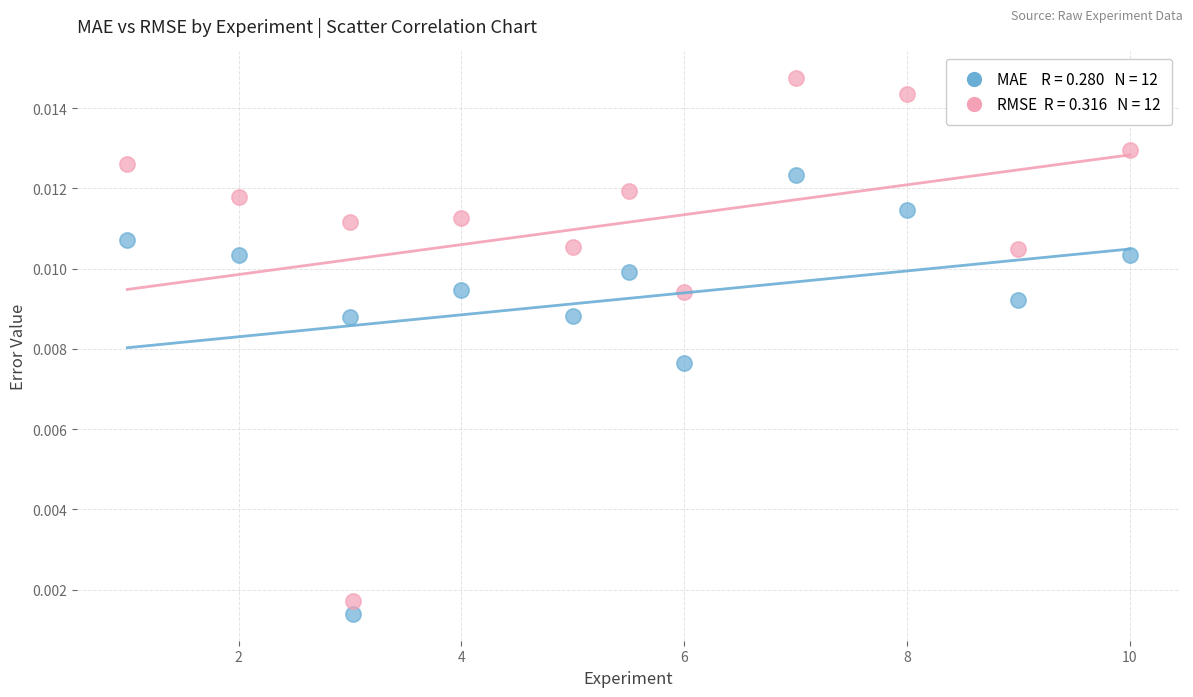

Across all data points, what is the range of X values (max minus min)?

9.0